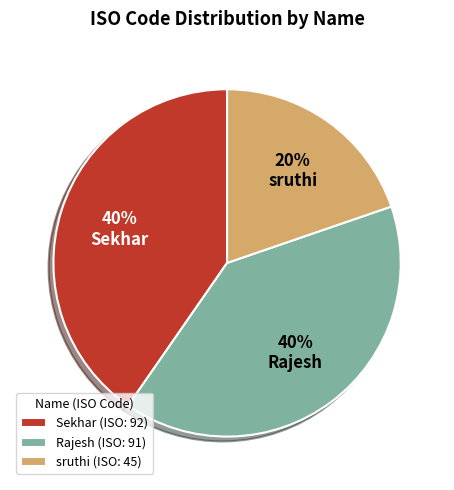

To the nearest percent, what is the combined percentage of Sekhar and Rajesh?

80%